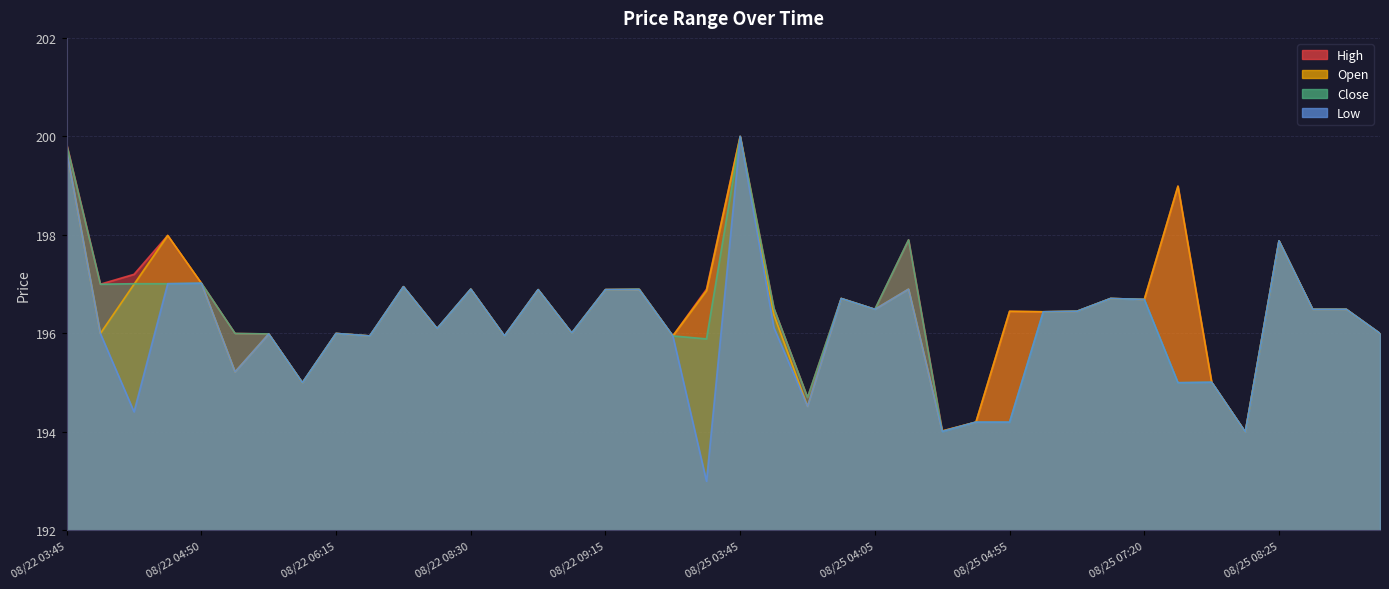

At which category is the sum across all series the highest?

08/25 03:45